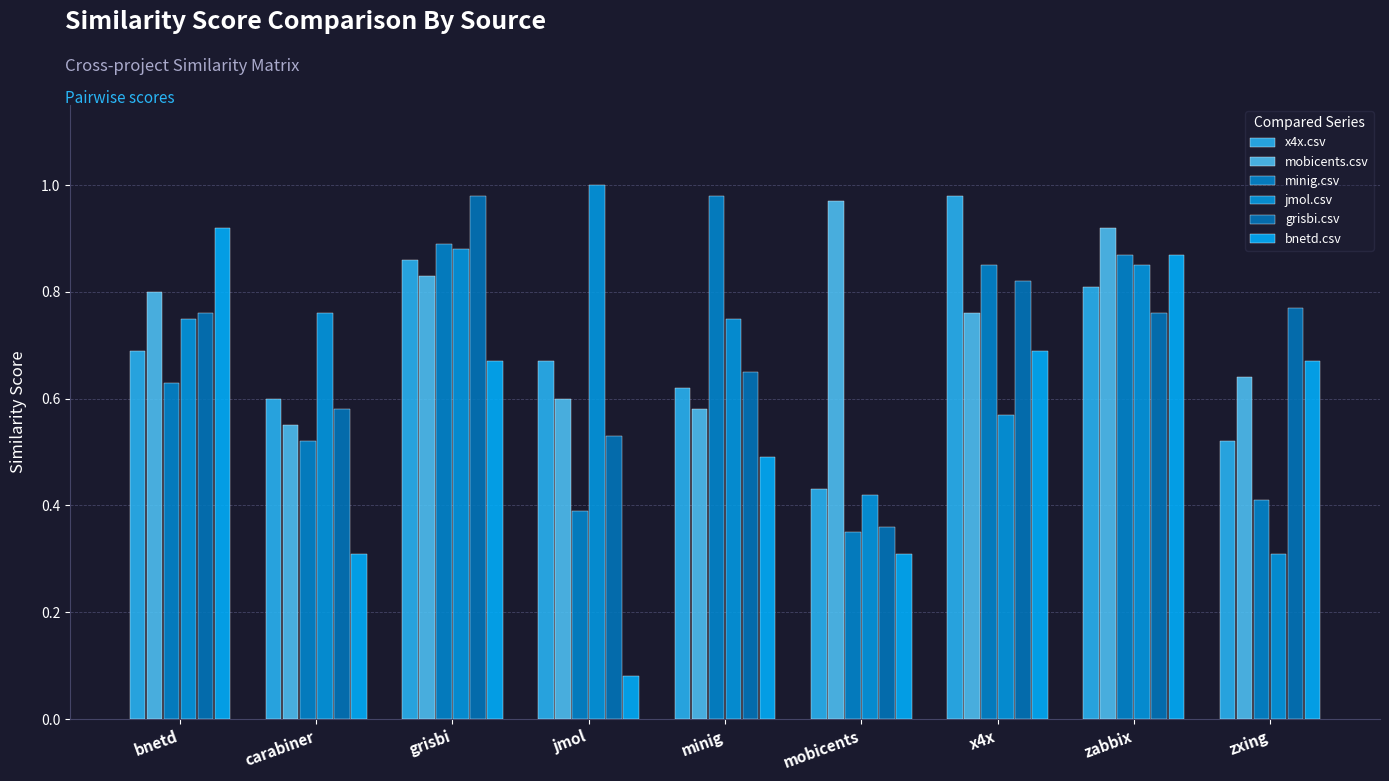

What position from the left is grisbi?

3